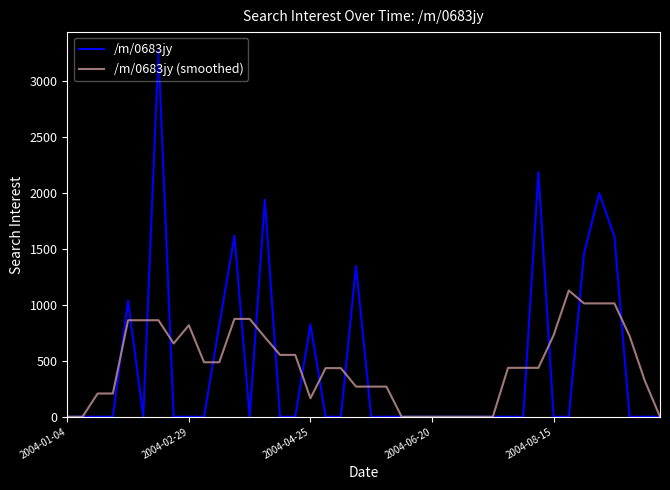

What is the difference between the maximum and minimum values in the /m/0683jy (smoothed) series?

1128.7